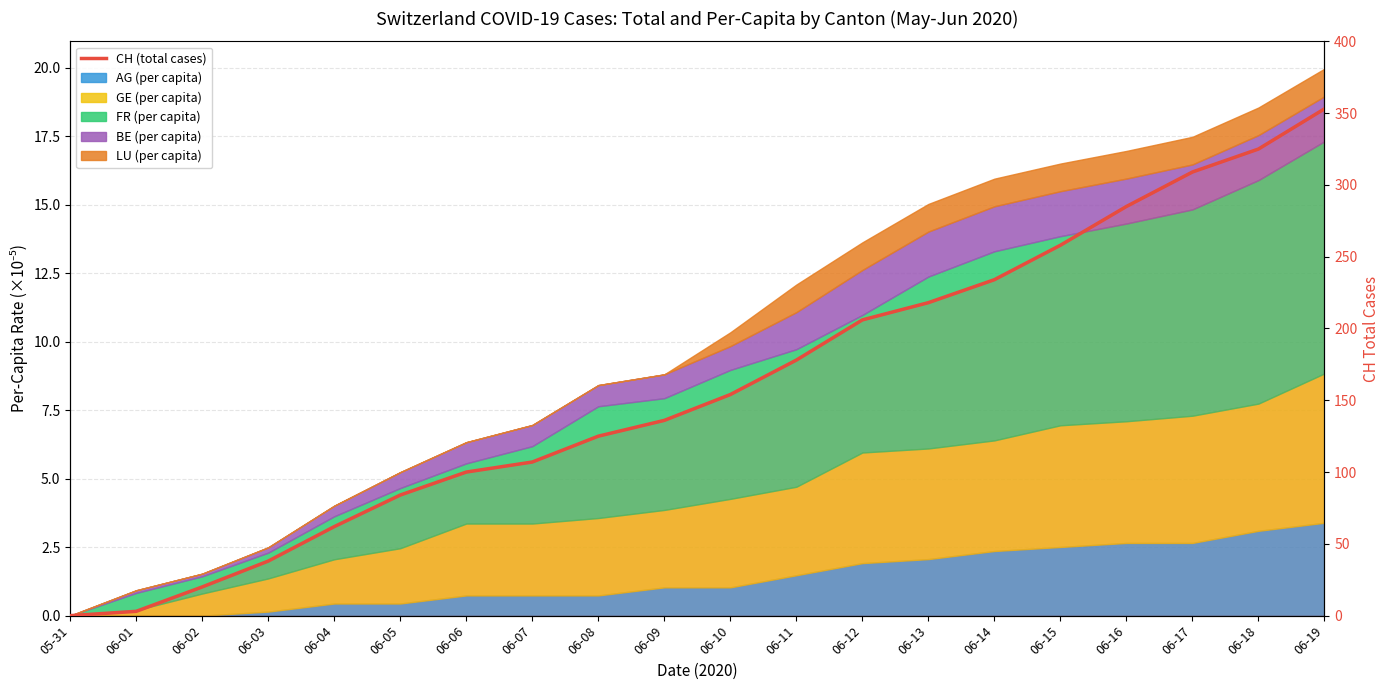

What is the label of the 8th point from the right?

06-12